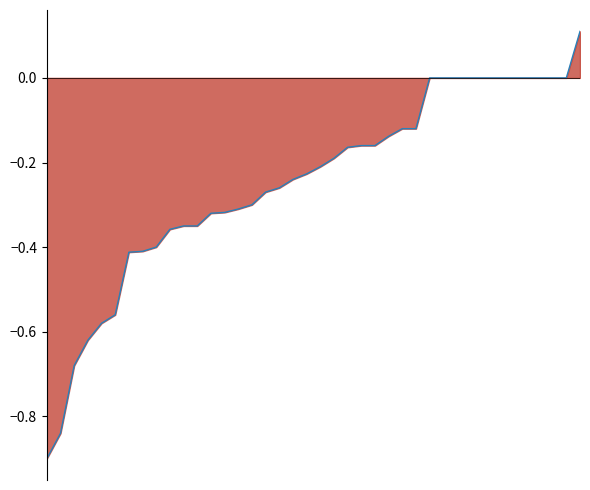

Rank the categories by value from highest to lowest.

39, 28, 29, 30, 31, 32, 33, 34, 35, 36, 37, 38, 26, 27, 25, 23, 24, 22, 21, 20, 19, 18, 17, 16, 15, 14, 13, 12, 10, 11, 9, 8, 7, 6, 5, 4, 3, 2, 1, 0